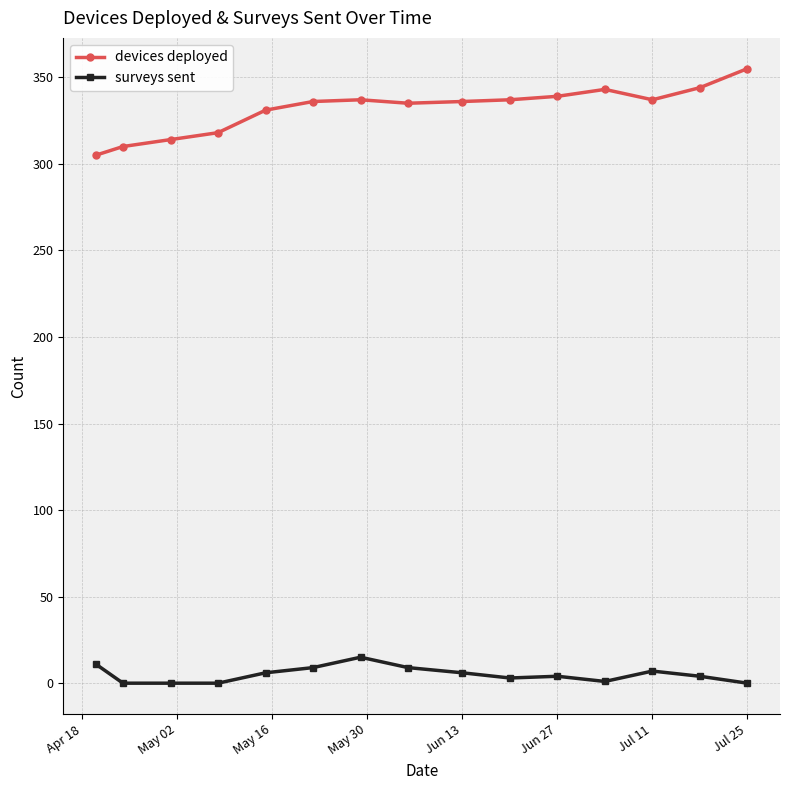

How many lines are shown in the chart?

2